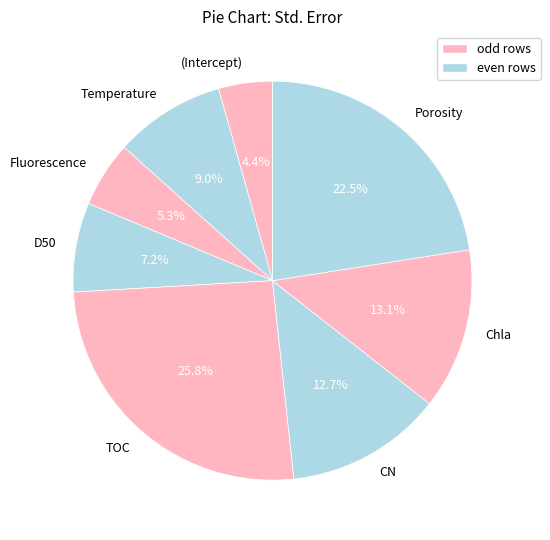

Count the number of slices in the pie.

8